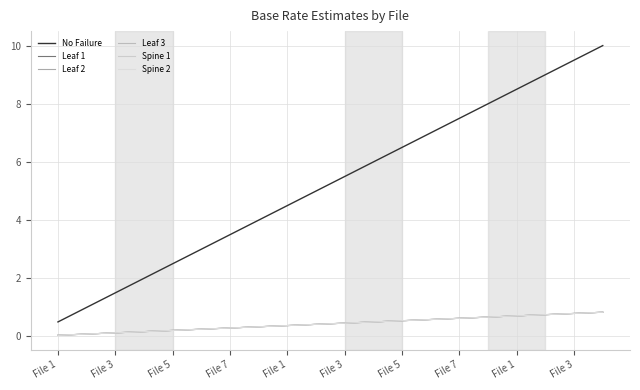

What is the difference between the maximum and minimum values in the Leaf 2 series?

0.8